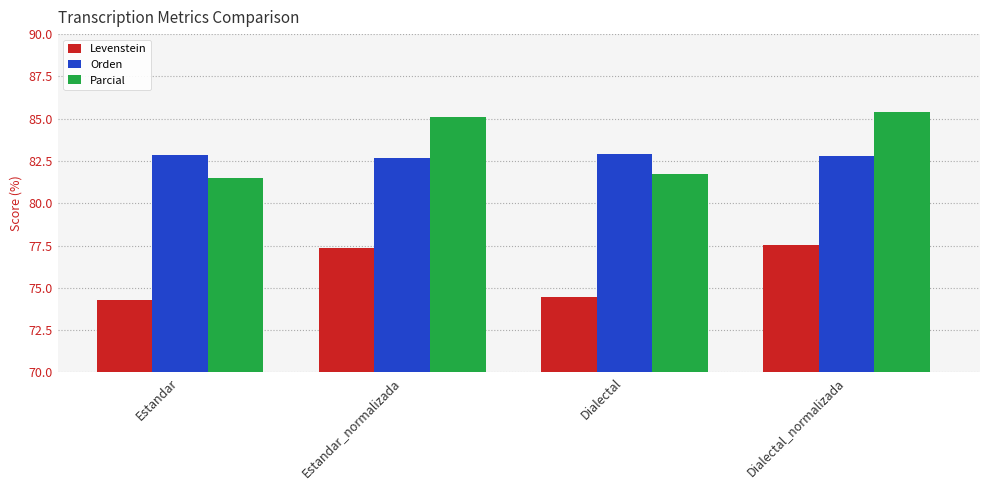

What is the sum of all Levenstein values?

303.7